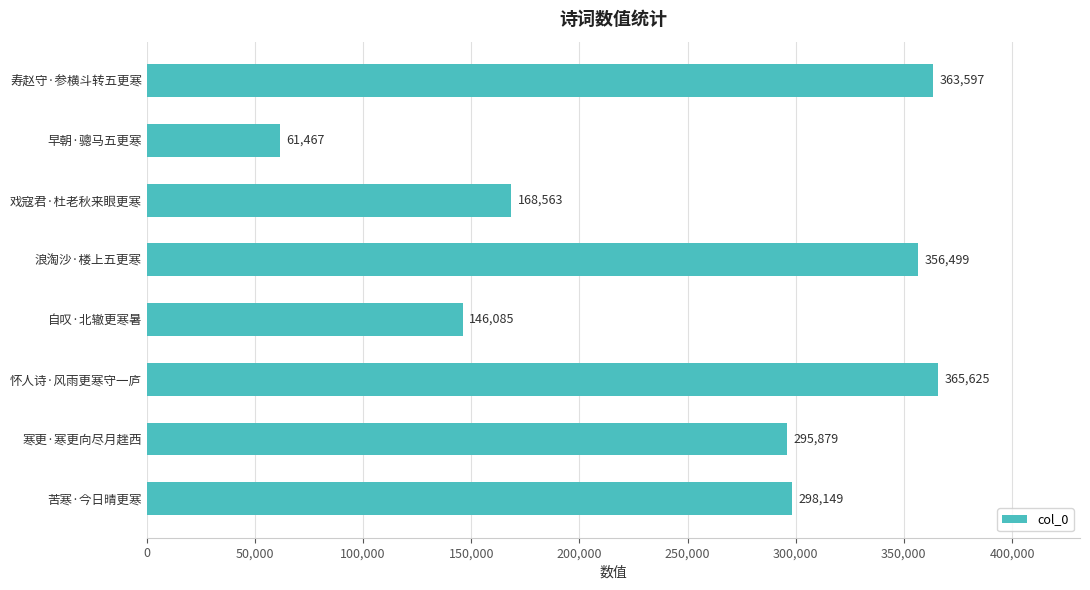

At which category does the chart reach its minimum across all series?

早朝·骢马五更寒